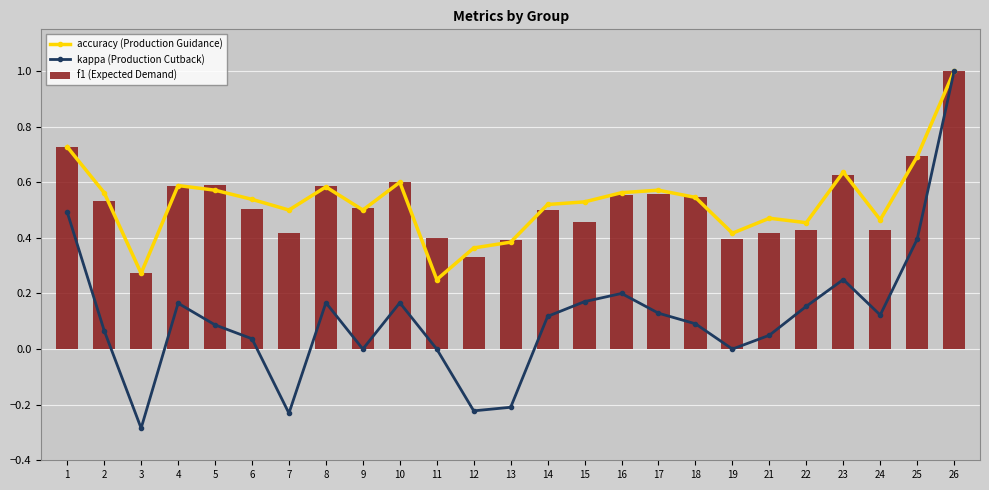

What are all the series names shown in the legend?

accuracy (Production Guidance), kappa (Production Cutback), f1 (Expected Demand)